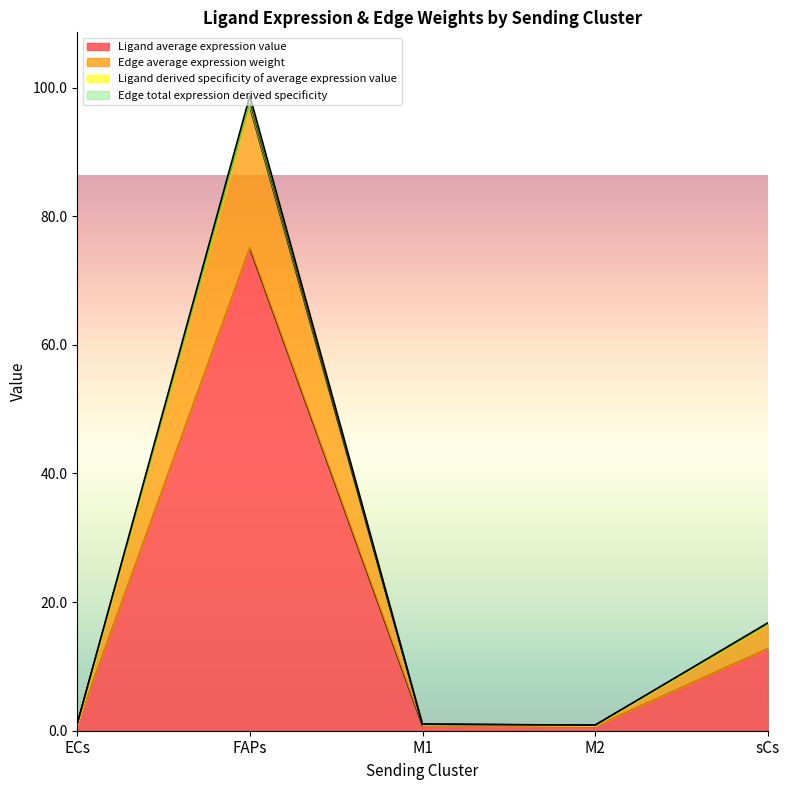

True or false: Ligand average expression value and Edge average expression weight cross at least once.

False